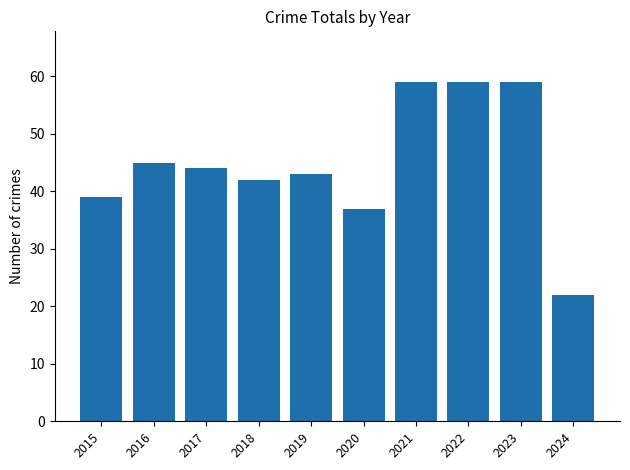

What is the value of the 10th bar from the left?

22